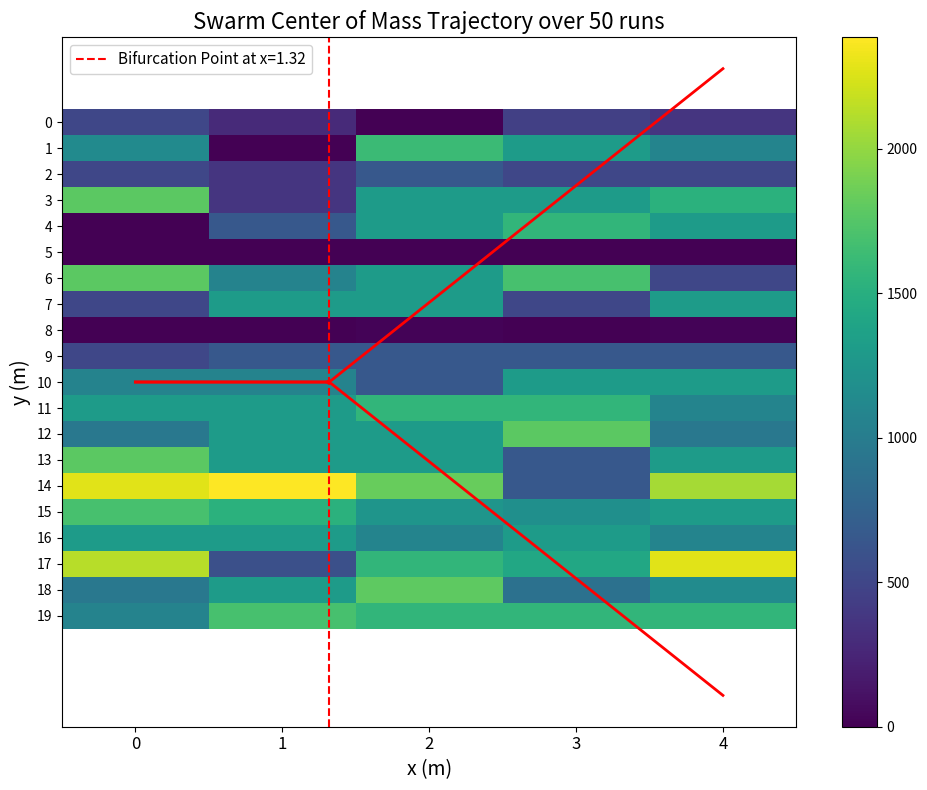

Which series has the largest range (max minus min)?

14